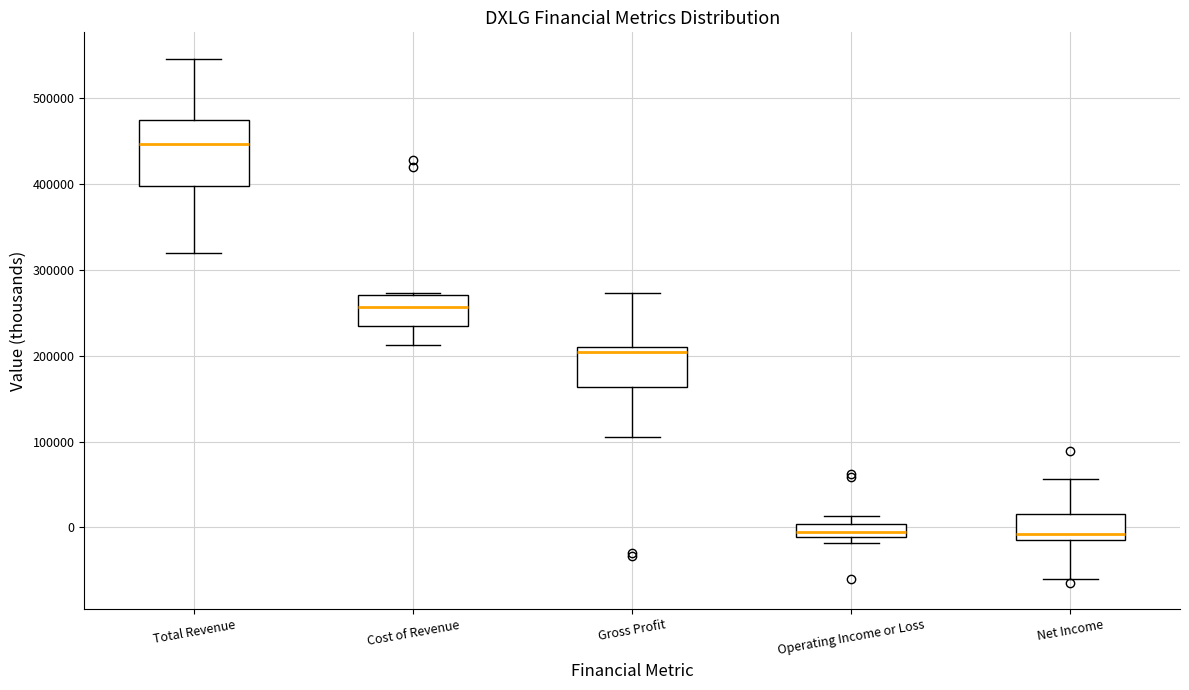

Reading left to right, transcribe this box plot: for each box, give where its median line is, the range the box spans, and where its two whiskers end, as read against the y-axis. The values are not printed on the chart, so give them approximately, as read against the axis.

Total Revenue: median 450000, box 400000 to 470000, whiskers 320000 to 550000
Cost of Revenue: median 260000, box 230000 to 270000, whiskers 210000 to 270000
Gross Profit: median 200000, box 160000 to 210000, whiskers 100000 to 270000
Operating Income or Loss: median 0 (inside the box), box -10000 to 0, whiskers -20000 to 10000
Net Income: median -10000 (just above the box's lower edge), box -10000 to 20000, whiskers -60000 to 60000